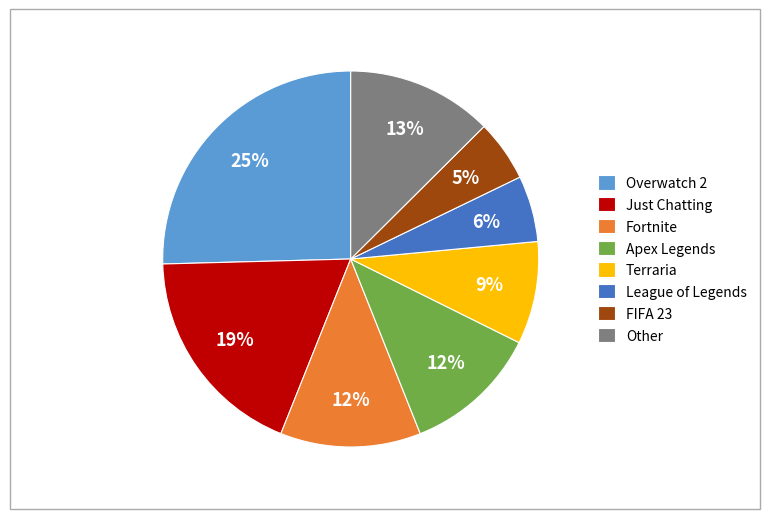

How many slices are in this pie chart?

8